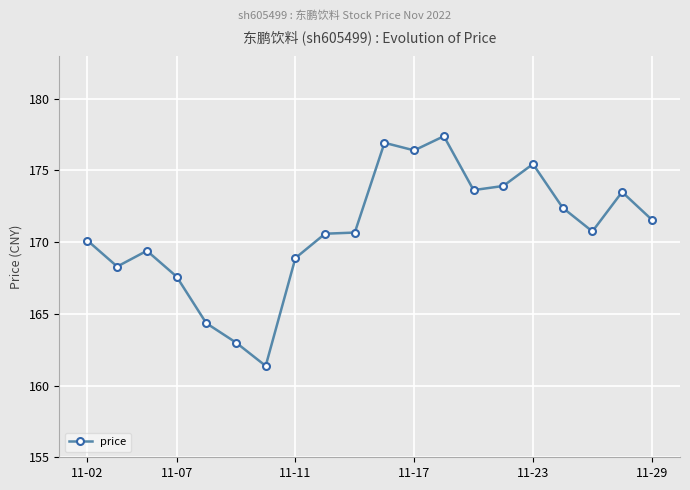

What is the value of the 19th point from the left?

173.5